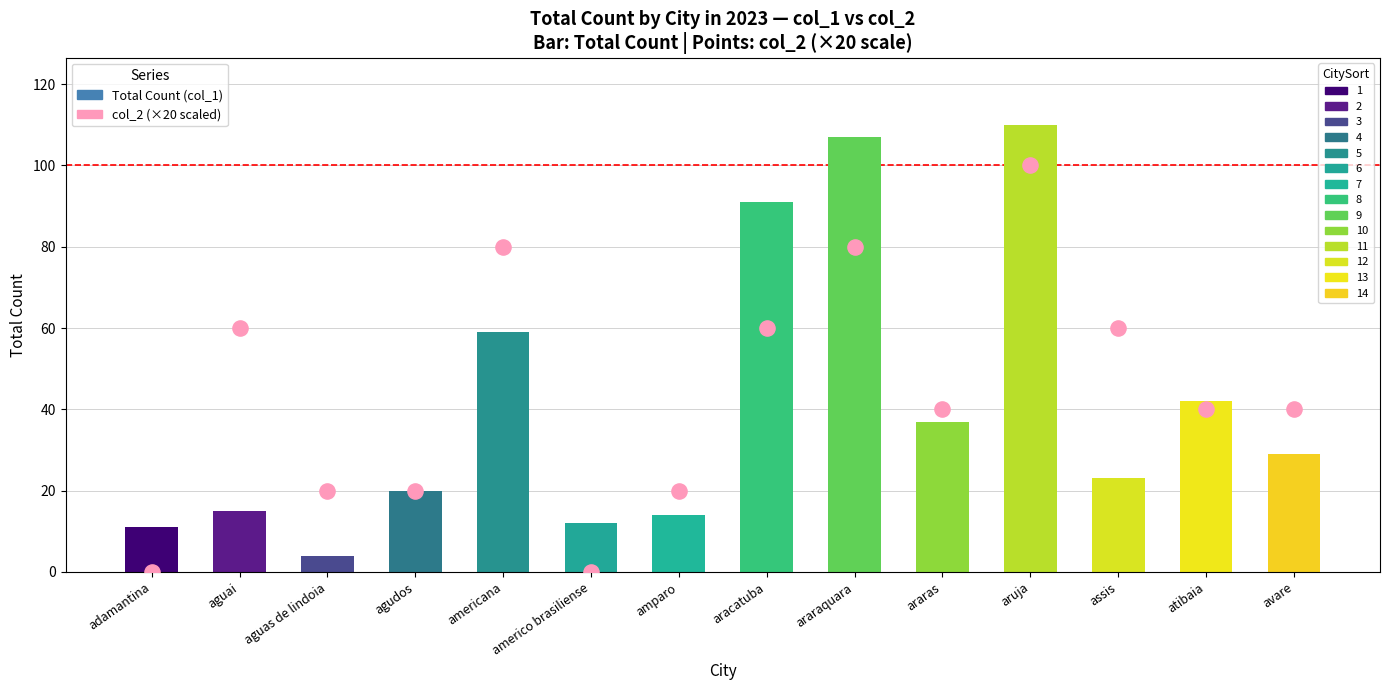

At which category is the sum across all series the highest?

aruja